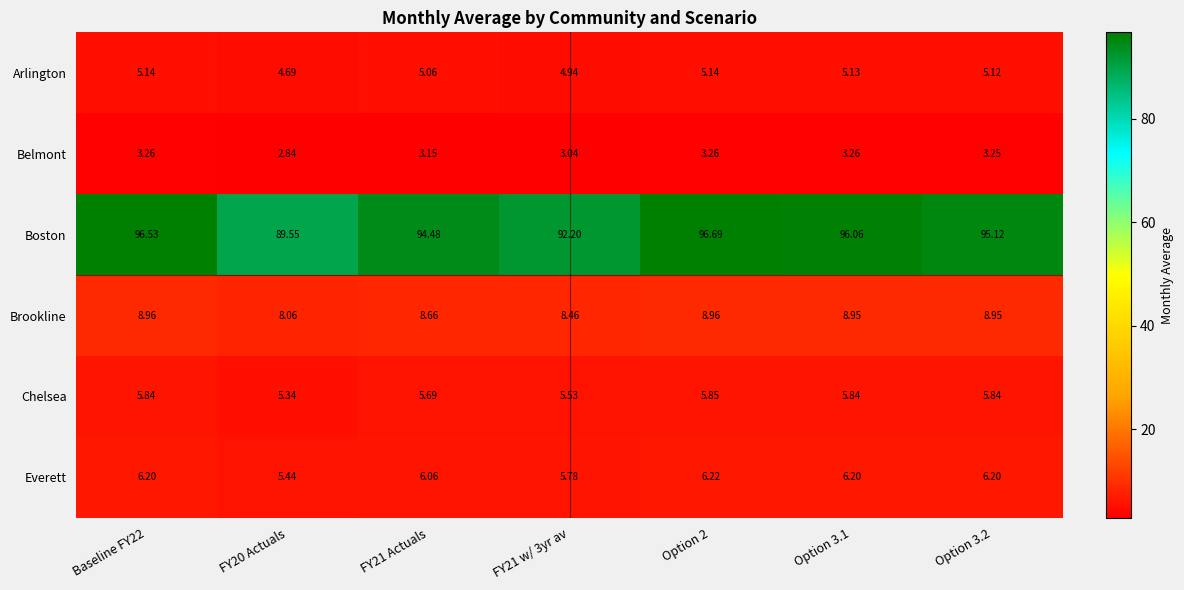

Is the value of Belmont at FY21 Actuals greater than the value of Arlington at FY21 Actuals?

No